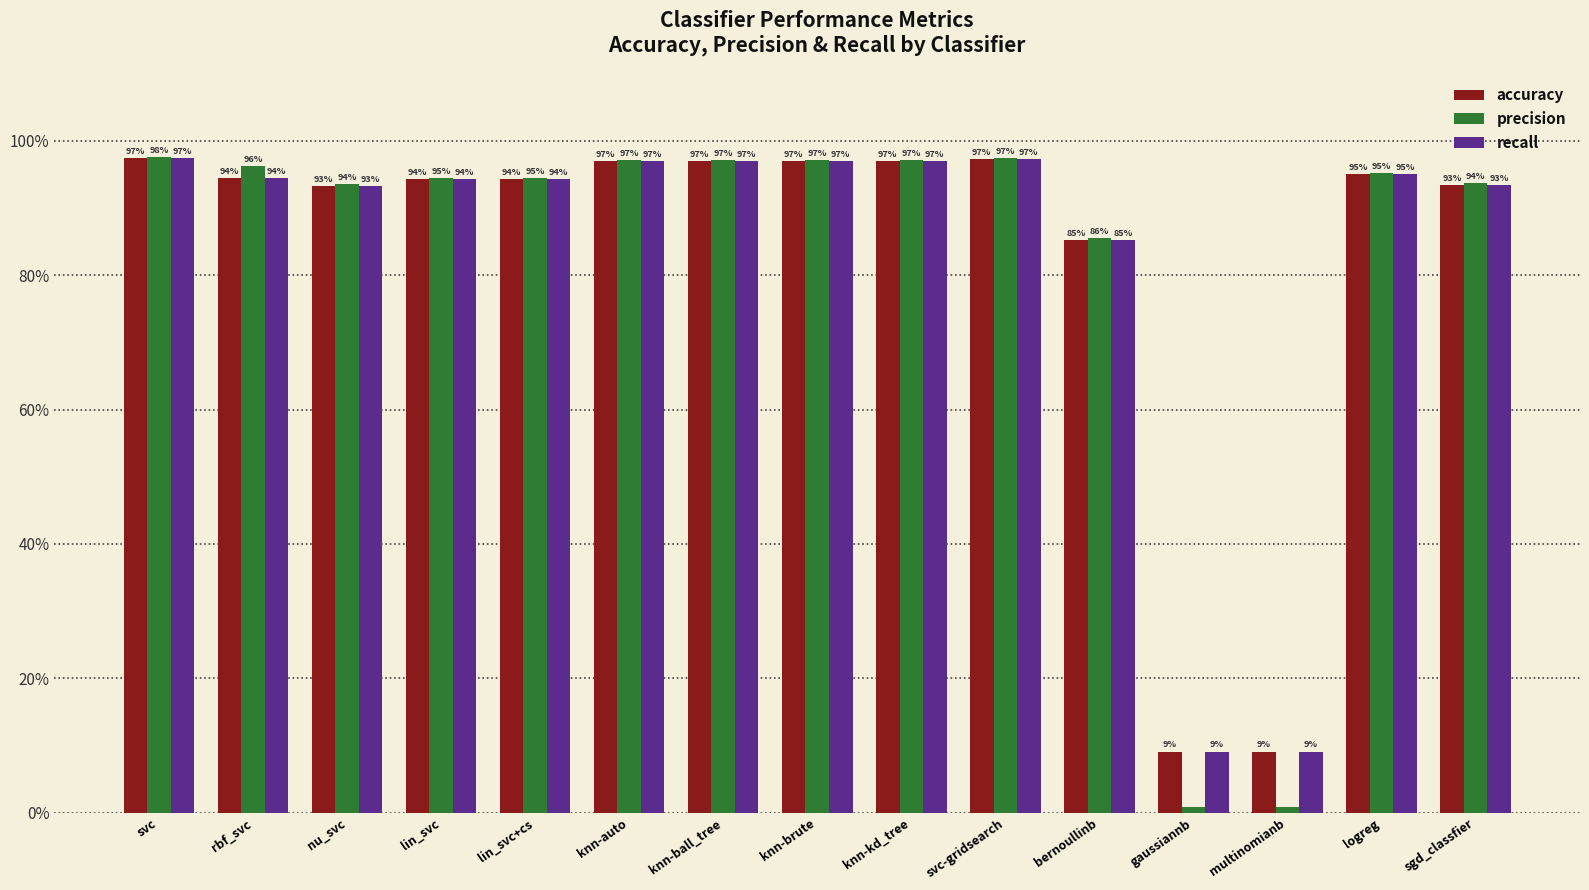

Are the bars horizontal?

No